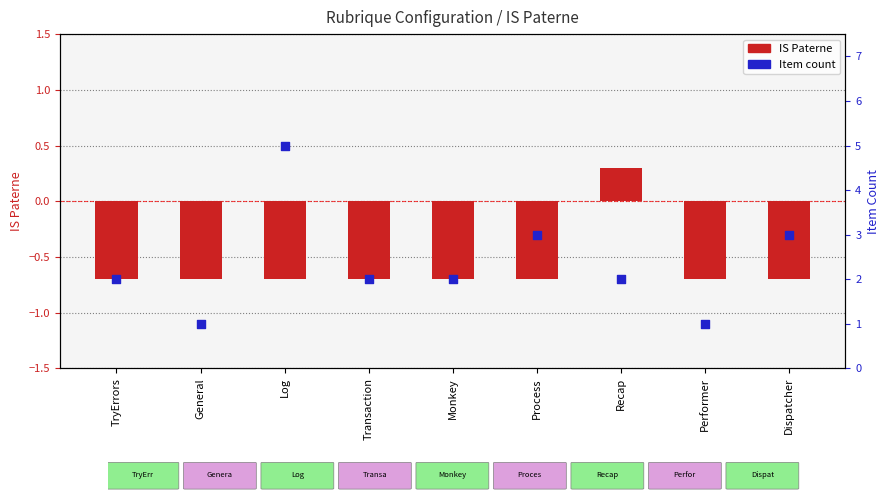

Which series contains the lowest Y value?

IS Paterne